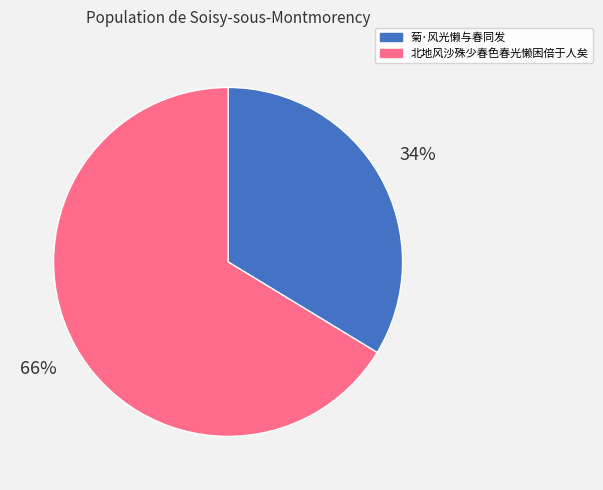

To the nearest percent, what is the average slice percentage?

50%